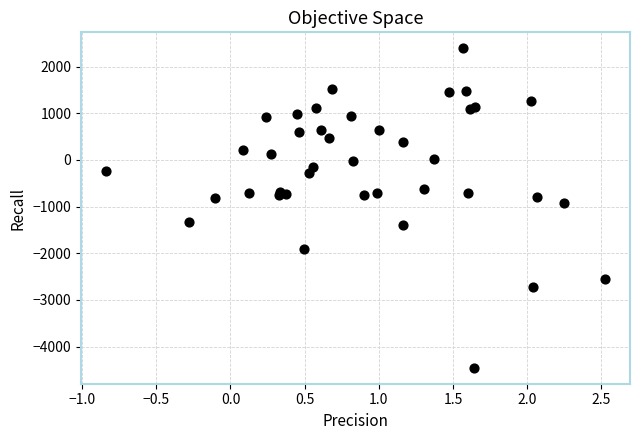

What Y value in the scatter plot is closest to -1031?

-914.3